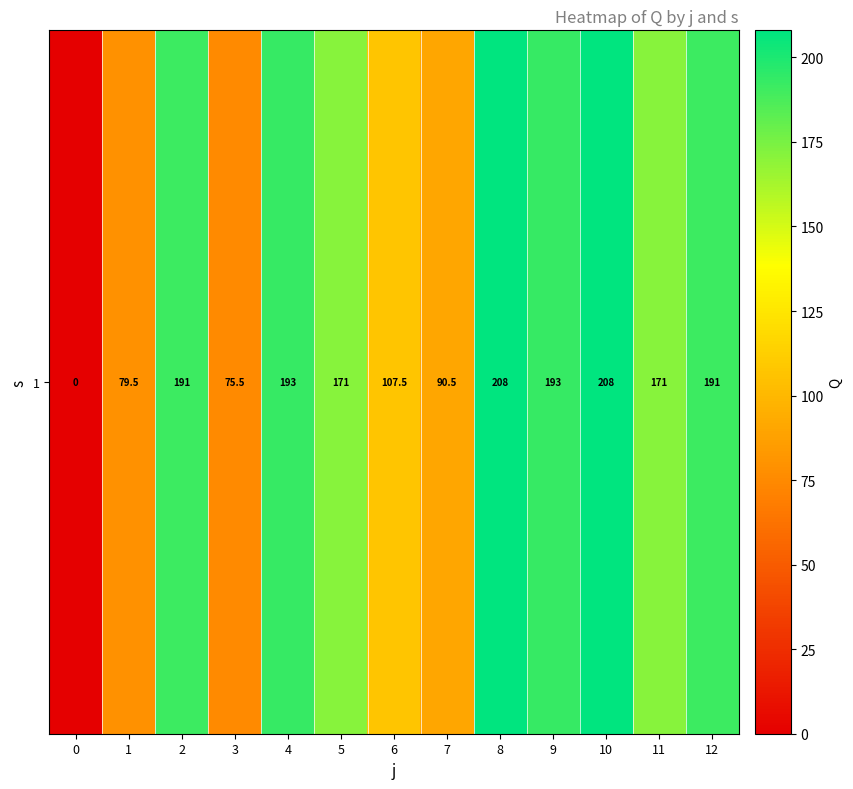

How many data points does each series have?

13